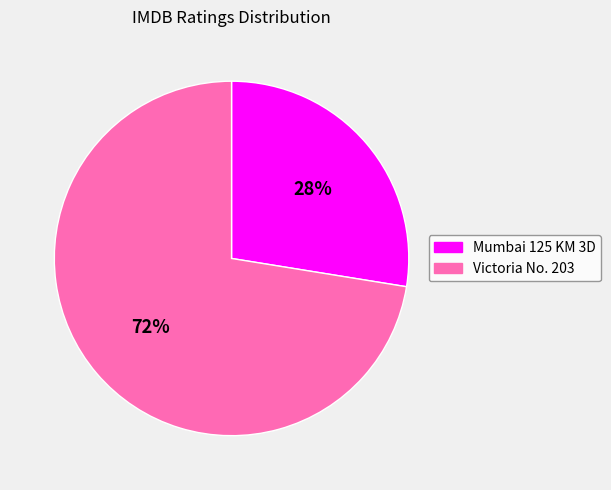

Which category has the biggest portion of the pie?

Victoria No. 203